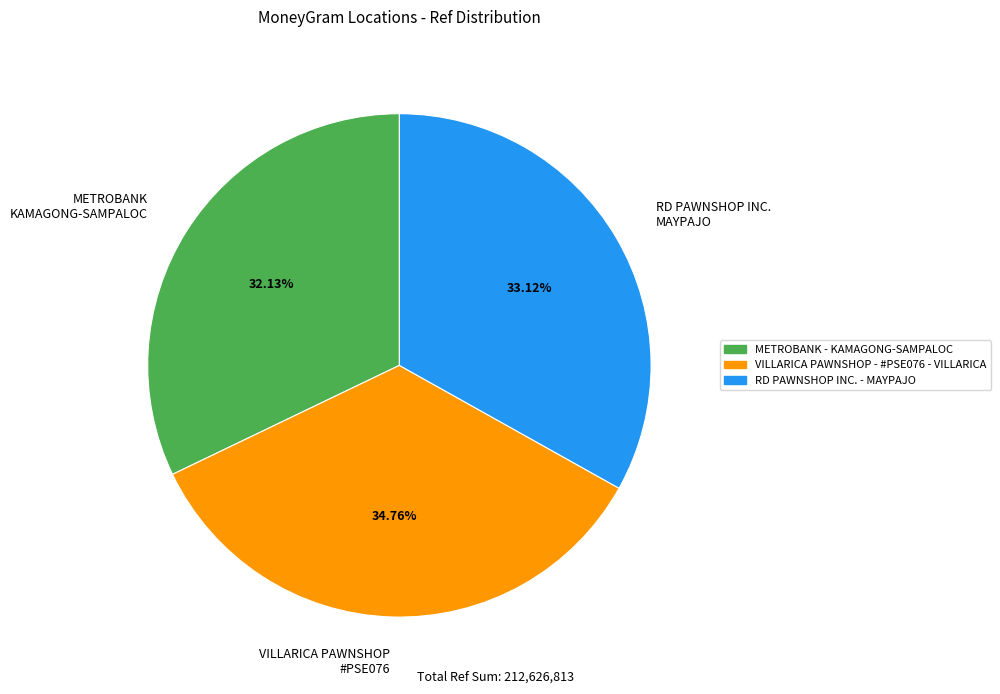

Rank the categories by value from lowest to highest.

METROBANK KAMAGONG-SAMPALOC, RD PAWNSHOP INC. MAYPAJO, VILLARICA PAWNSHOP #PSE076